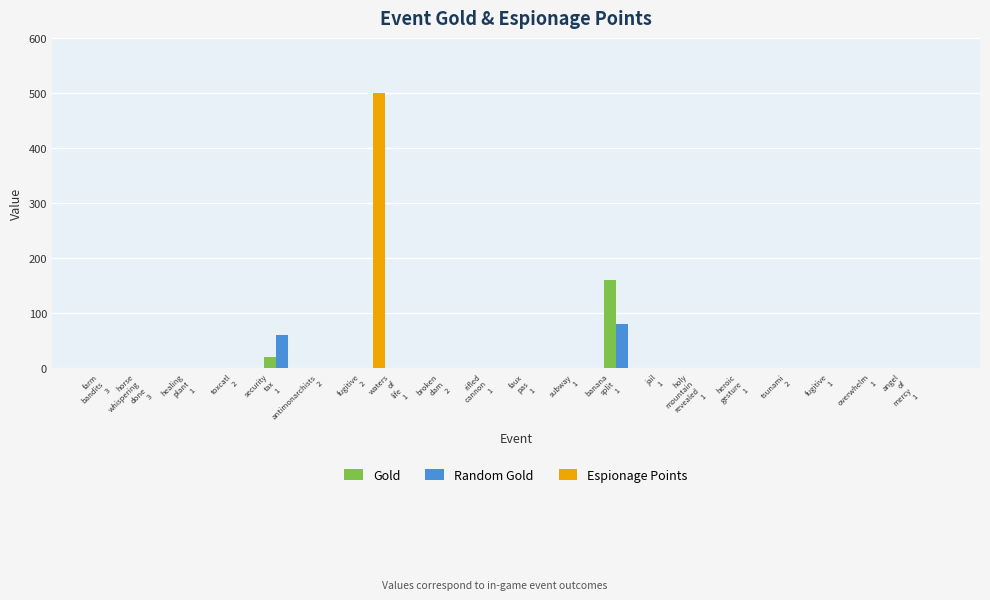

What is the average value of the Gold series?

9